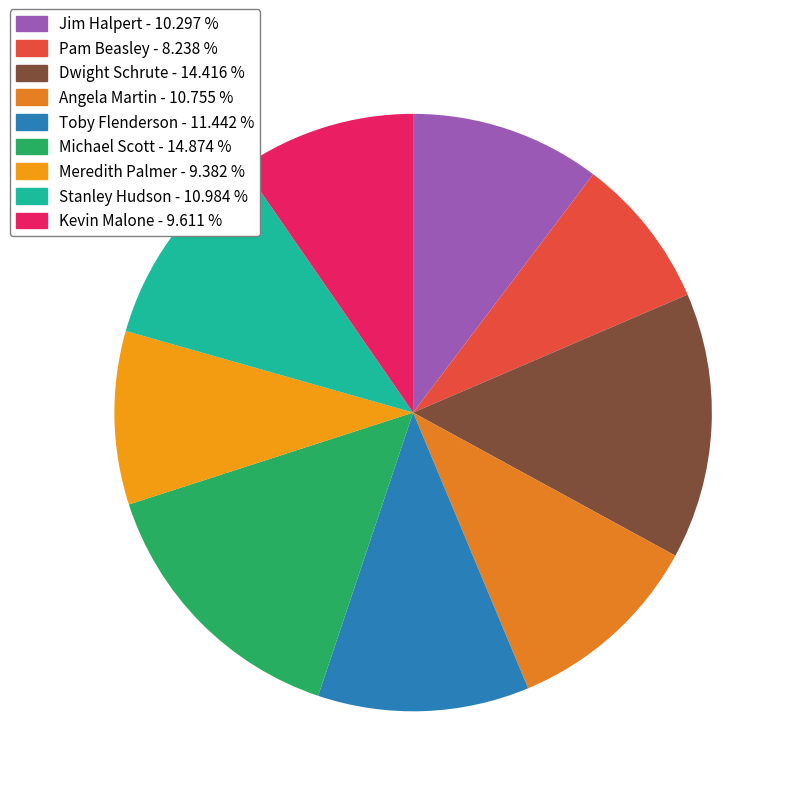

What portion of the pie excludes Toby Flenderson?

88.6%